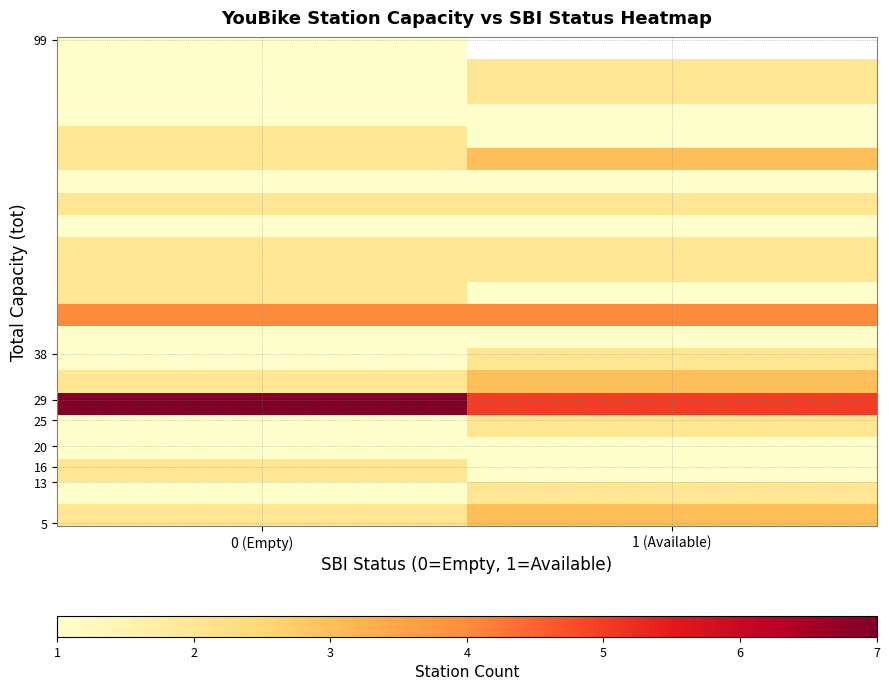

What is the difference between the highest and lowest values at 1 (Available)?

4.0